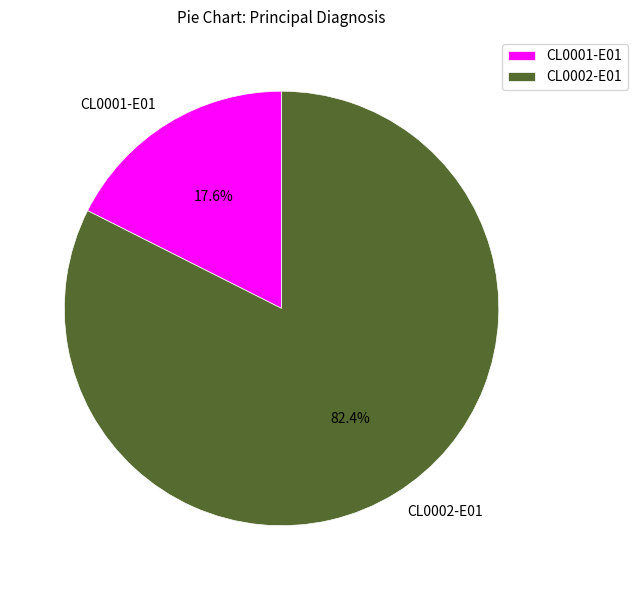

To the nearest percent, what is the average slice percentage?

50%